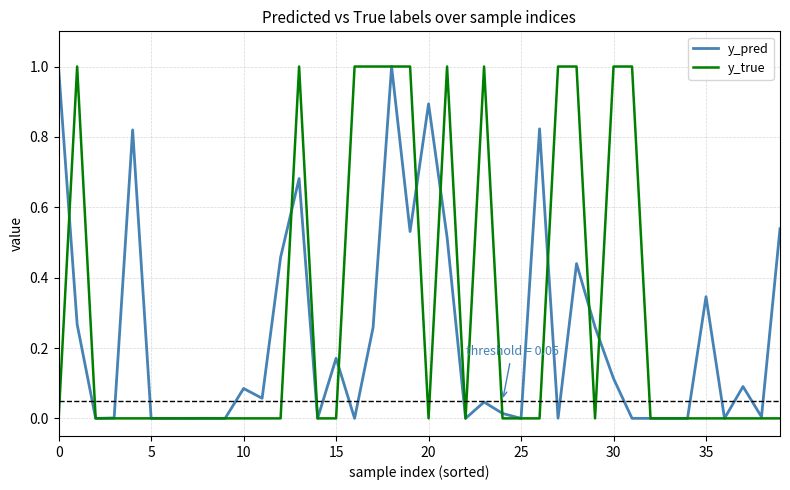

Which series has the largest total across all categories?

y_true